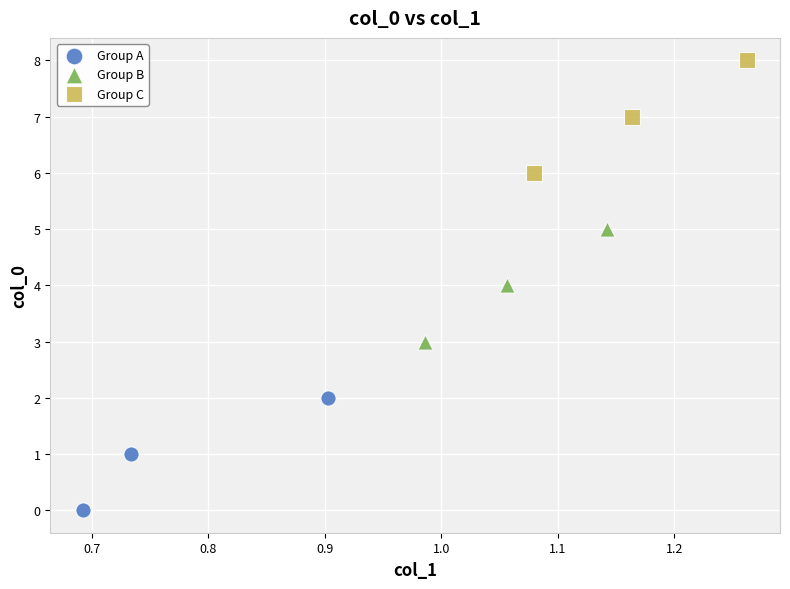

Which series contains the highest Y value?

Group C